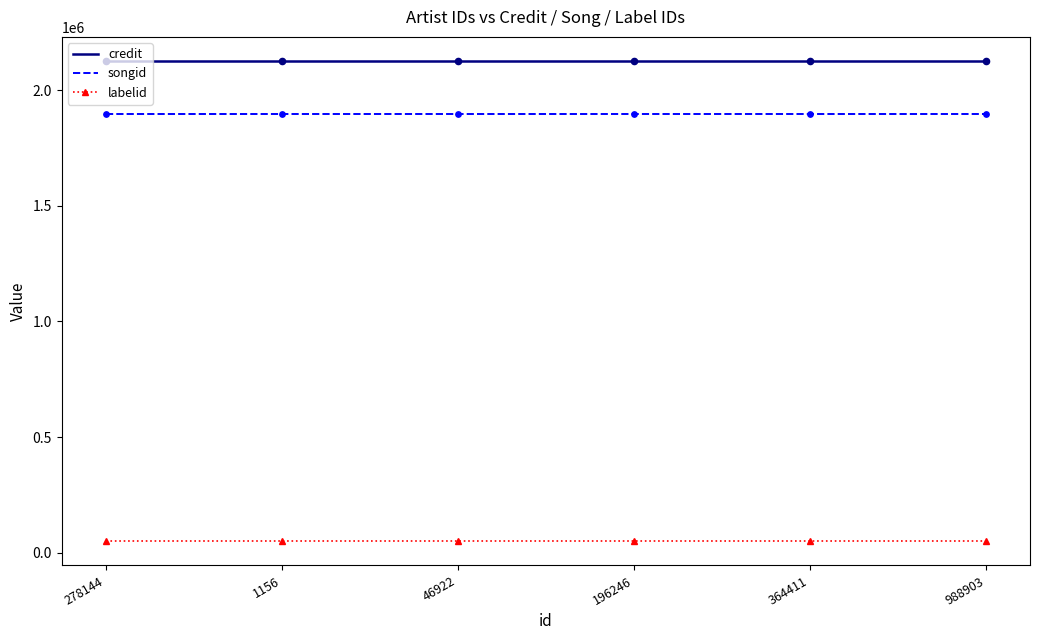

What are all the series names shown in the legend?

credit, songid, labelid